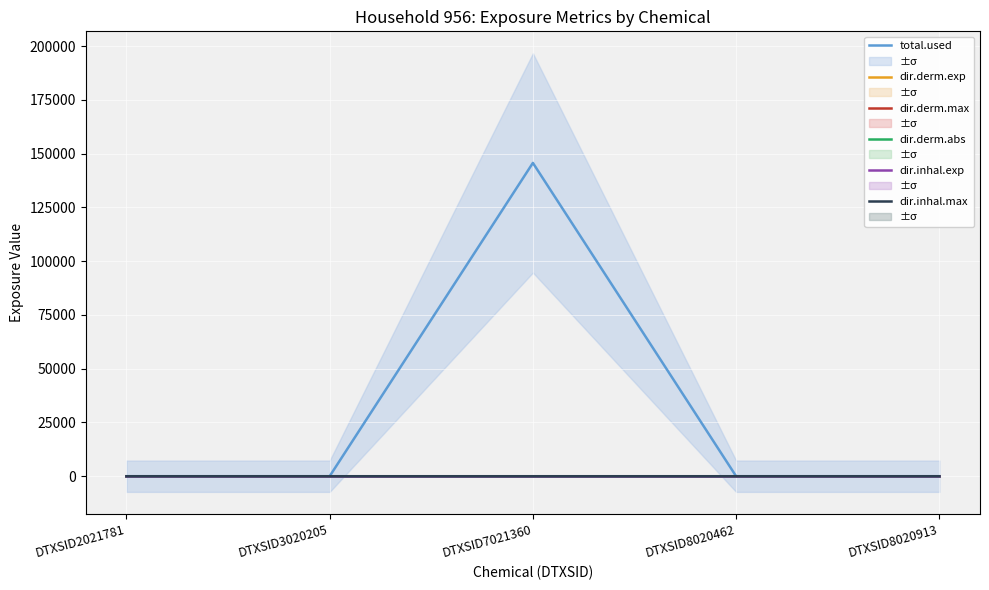

True or false: dir.derm.abs and dir.inhal.exp intersect in this chart.

False